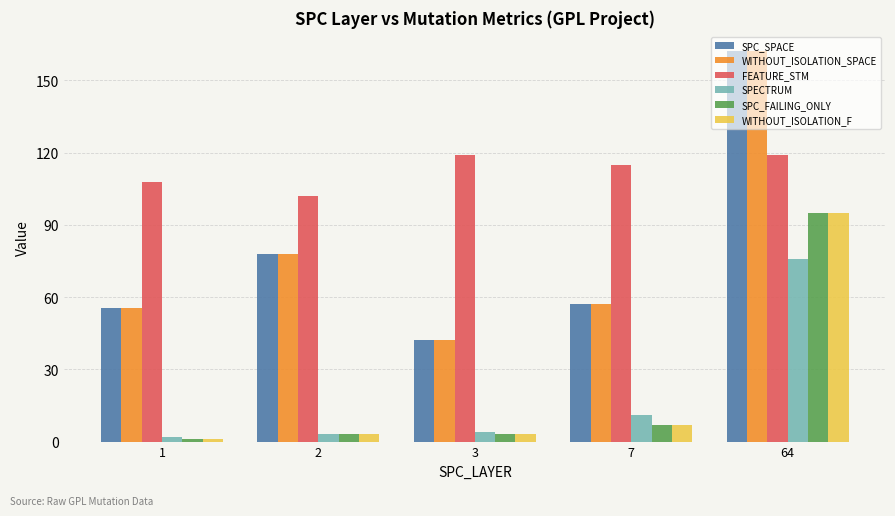

What are all the series names shown in the legend?

SPC_SPACE, WITHOUT_ISOLATION_SPACE, FEATURE_STM, SPECTRUM, SPC_FAILING_ONLY, WITHOUT_ISOLATION_F